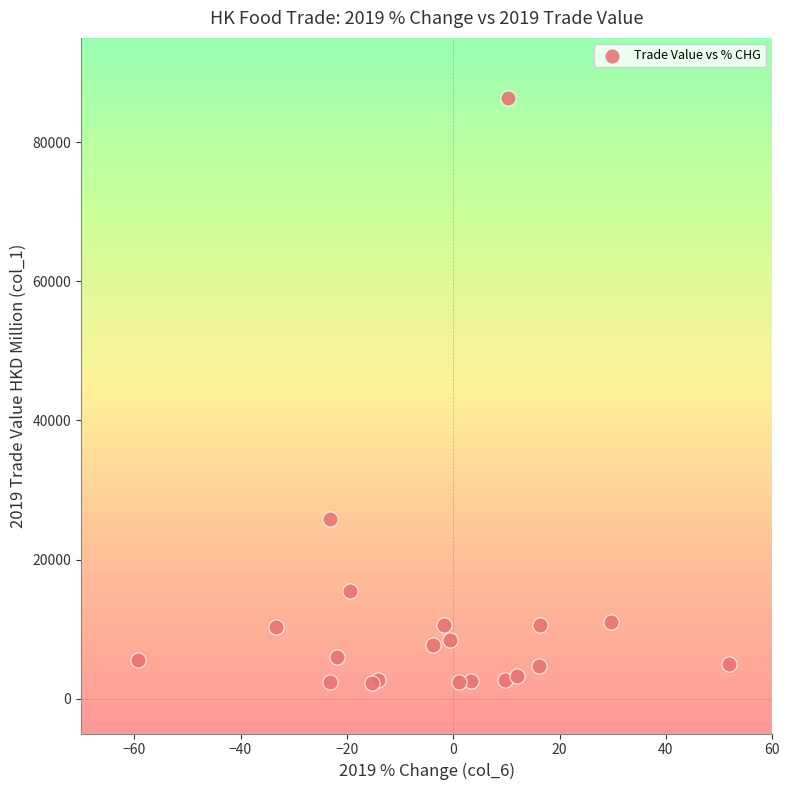

What Y value in the scatter plot is closest to 44361?

25887.8